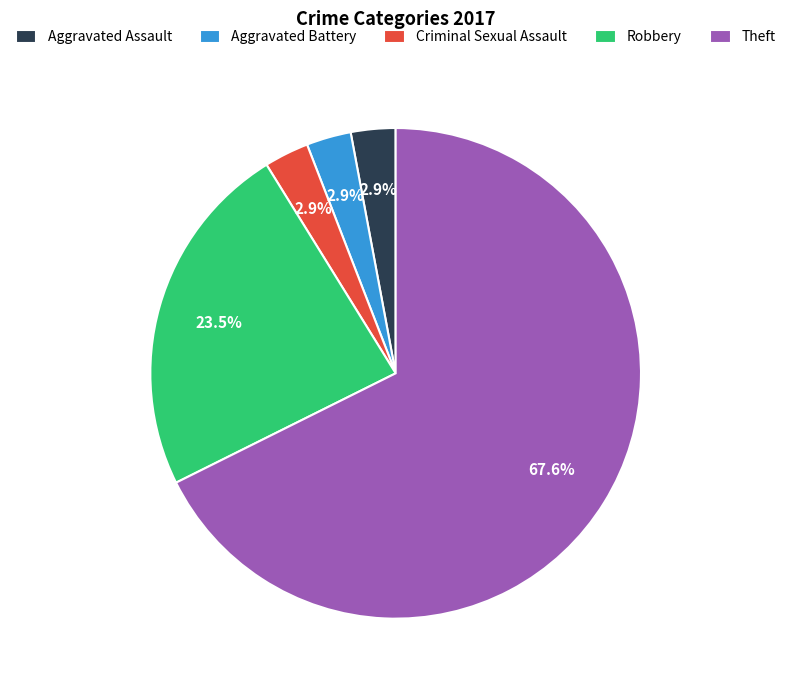

How many segments does this pie chart have?

5